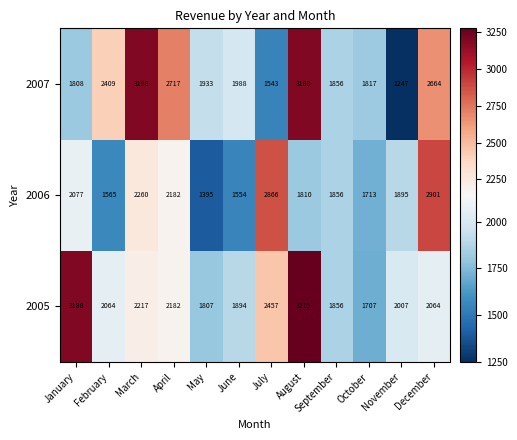

What is the lowest value of the 2005 series?

1707